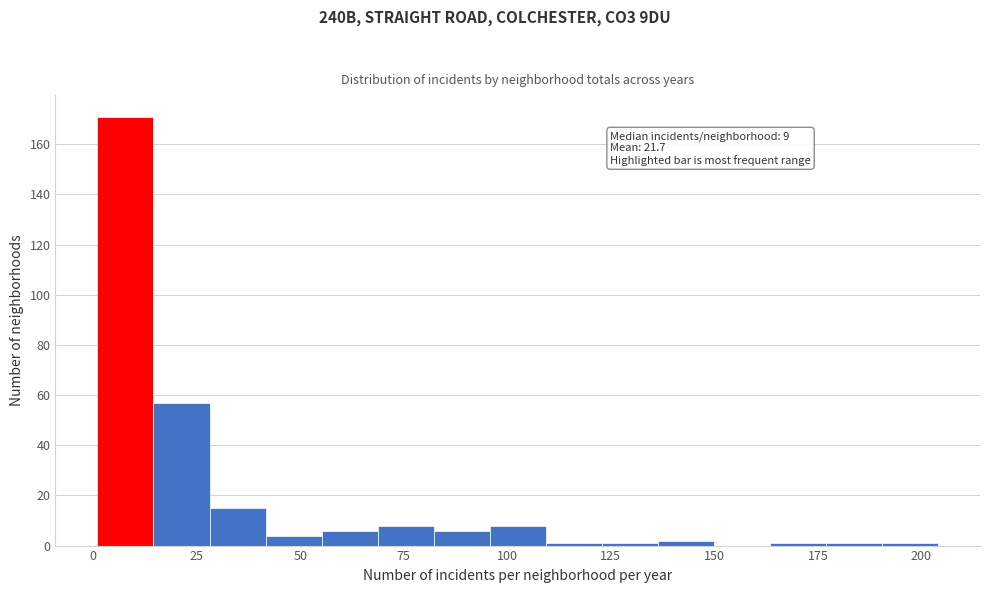

Read against the x-axis, roughly where is the centre of the tallest bar?

10